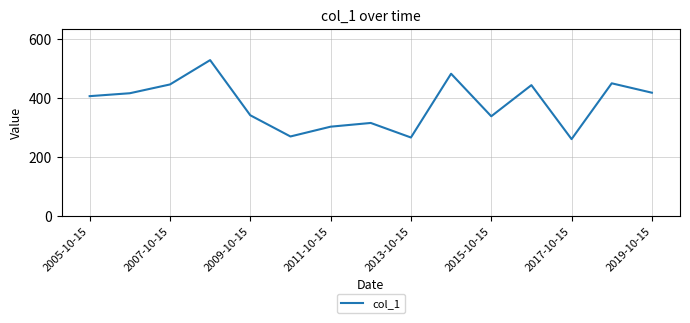

What is the difference between the maximum and minimum values?

268.8